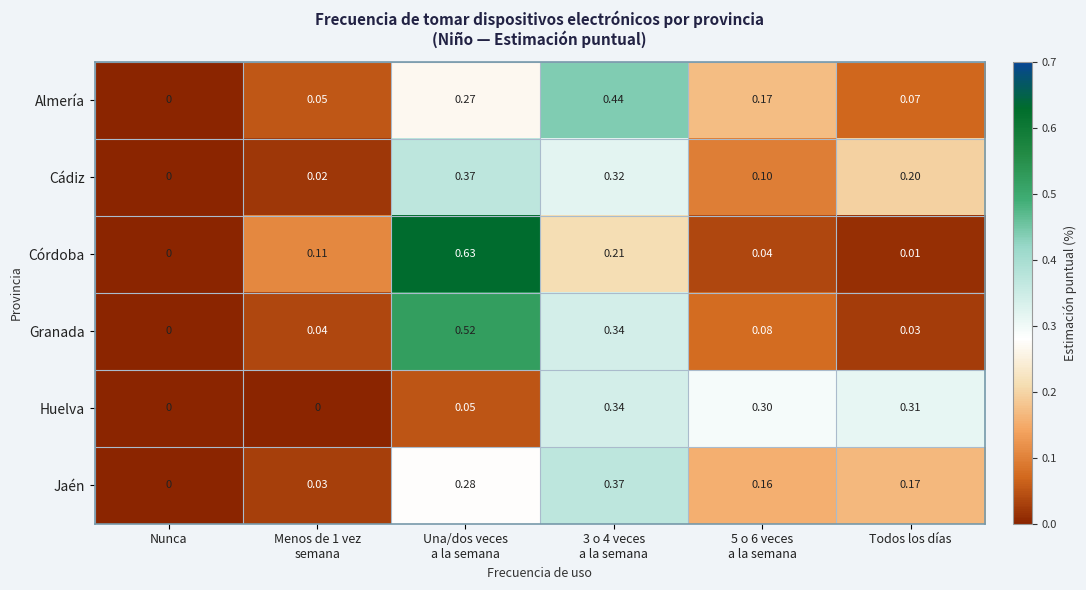

Which series has the widest spread of values?

Córdoba